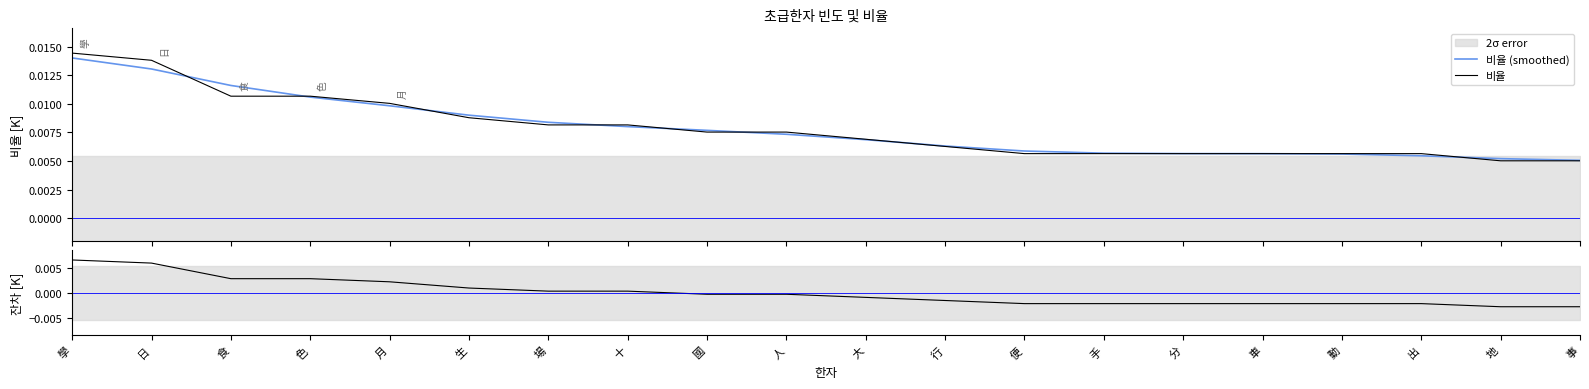

Where does the 잔차 series first go above 0?

學